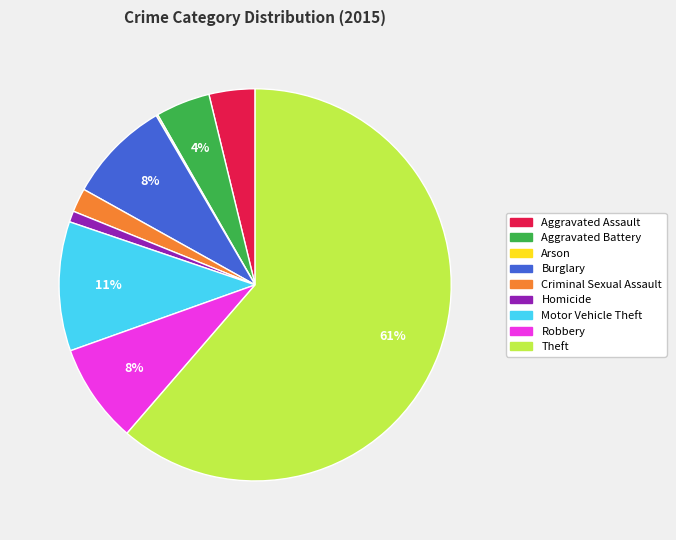

To the nearest percent, what percentage of the pie is Aggravated Assault?

4%